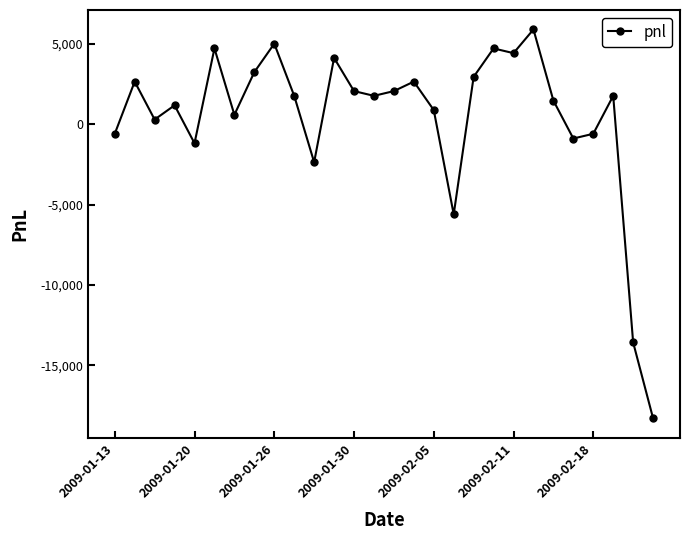

What is the greatest value displayed?

5900